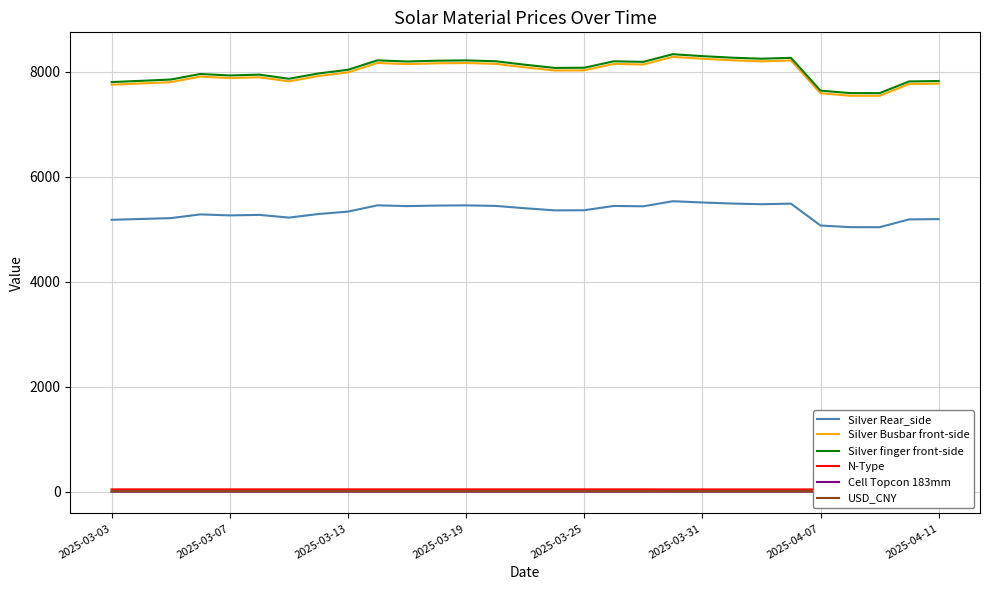

True or false: Silver finger front-side has more than 1 points higher than both neighbors.

True